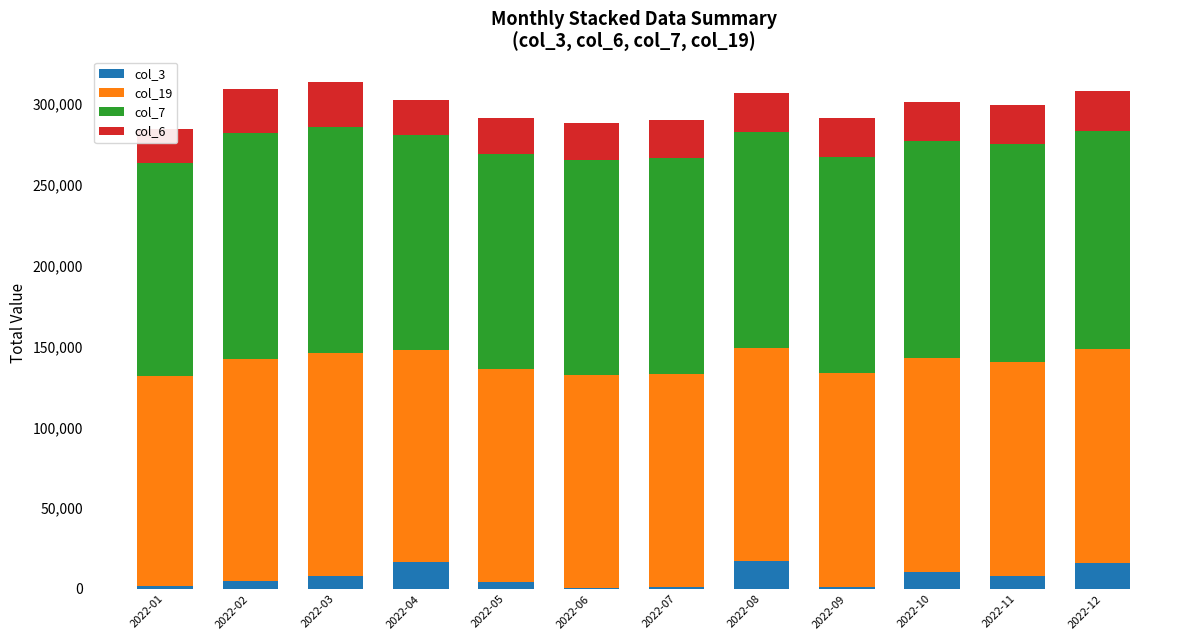

Between 2022-01 and 2022-12, which is larger?

2022-12